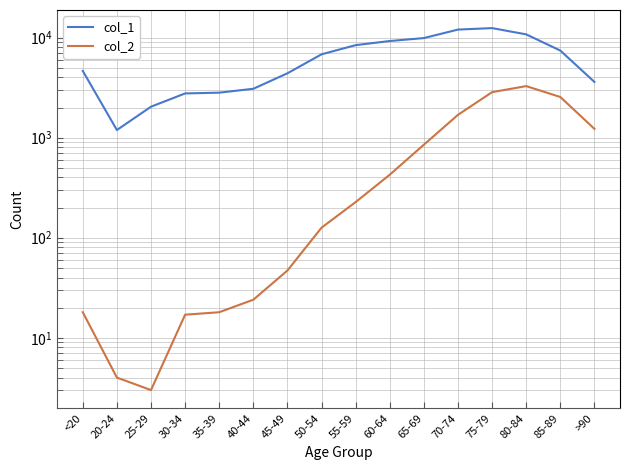

Between 65-69 and >90, which is larger?

65-69